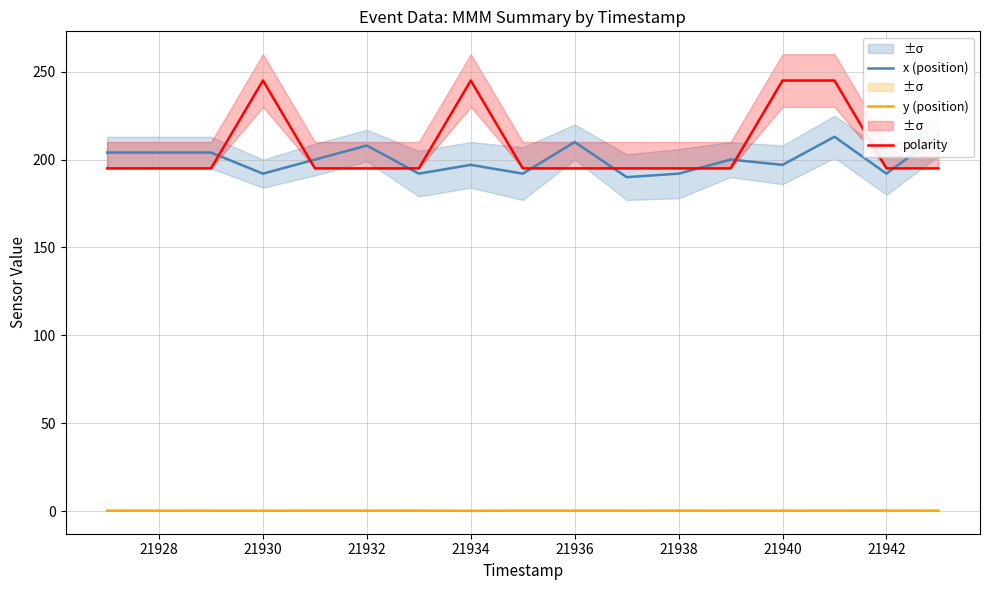

The value of polarity at 21932 is 195.0. True or false?

True